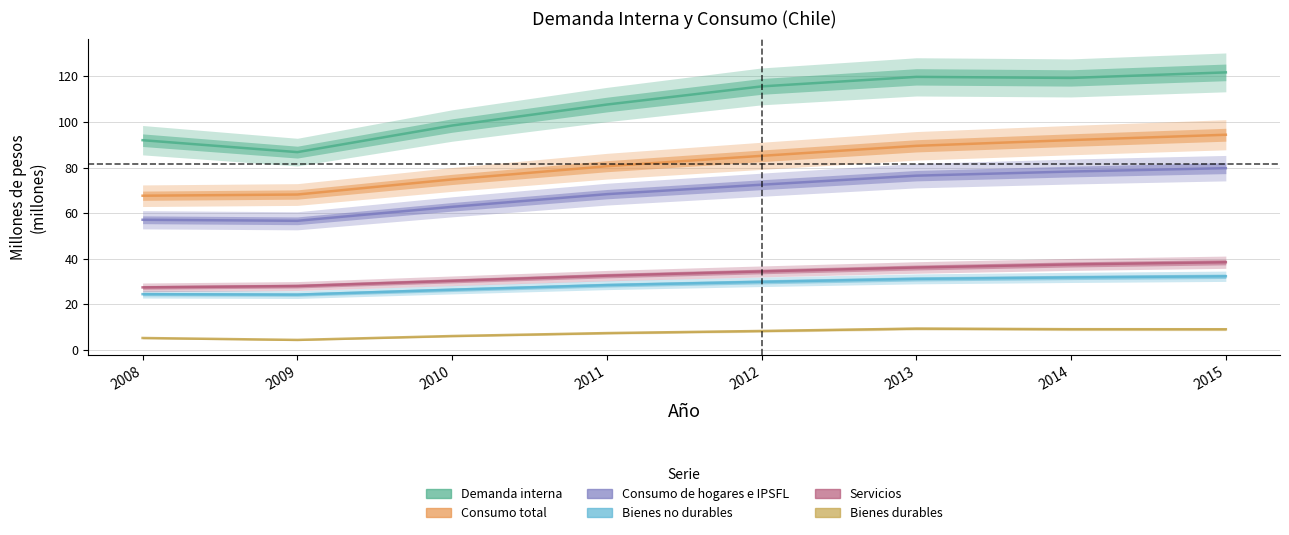

Where does the Demanda interna series first go above 115?

2012